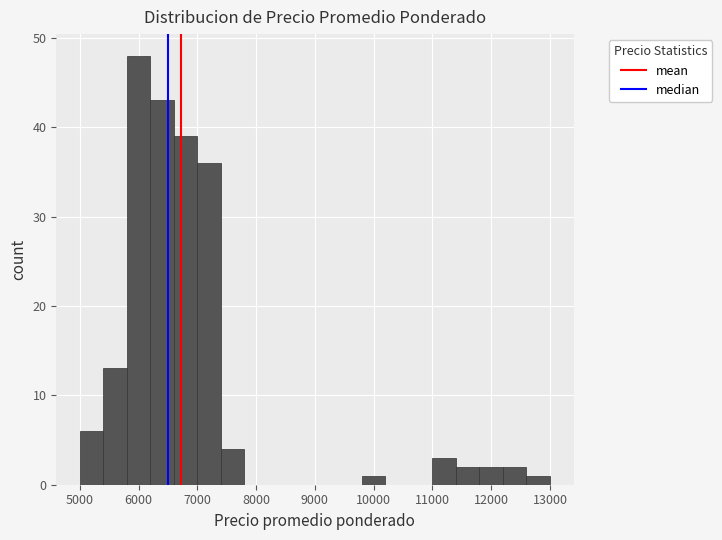

Which range on the x-axis has the tallest bar?

5800 to 6200